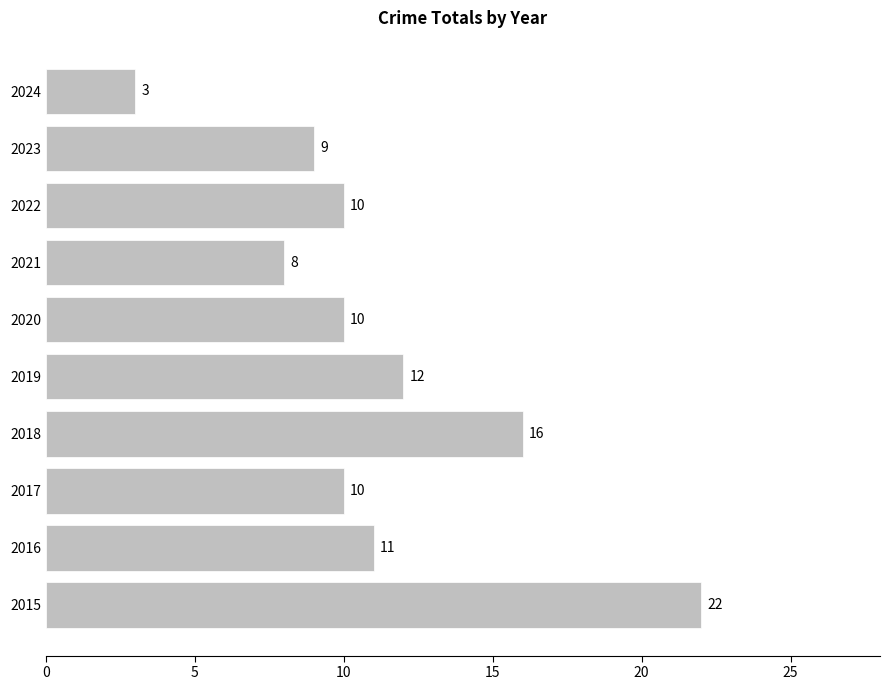

Reading bottom to top, extract all data points from this chart.

2015=22	2016=11	2017=10	2018=16	2019=12	2020=10	2021=8	2022=10	2023=9	2024=3